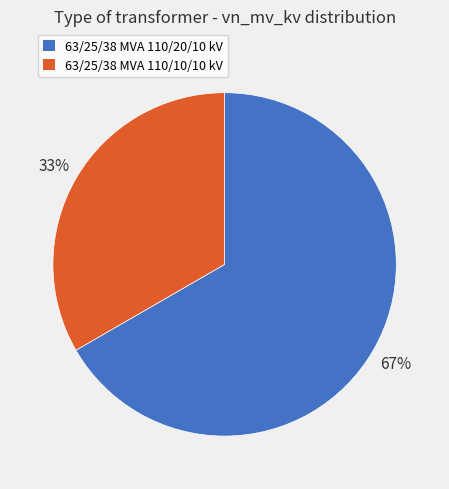

Rank the categories by value from lowest to highest.

63/25/38 MVA 110/10/10 kV, 63/25/38 MVA 110/20/10 kV